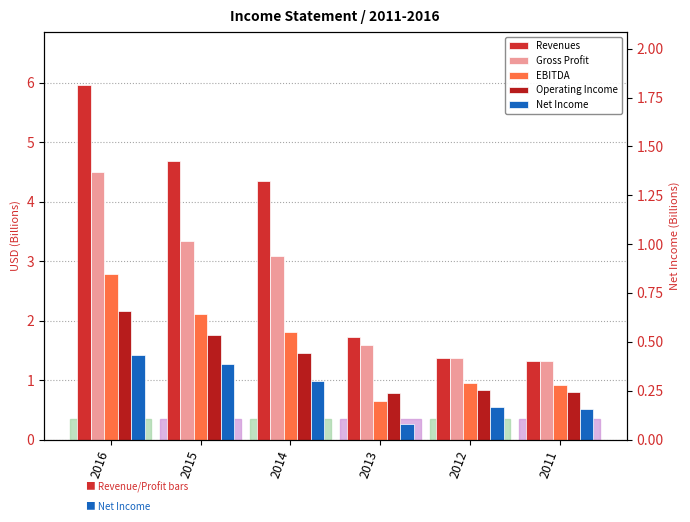

How many bars are there in each group?

5